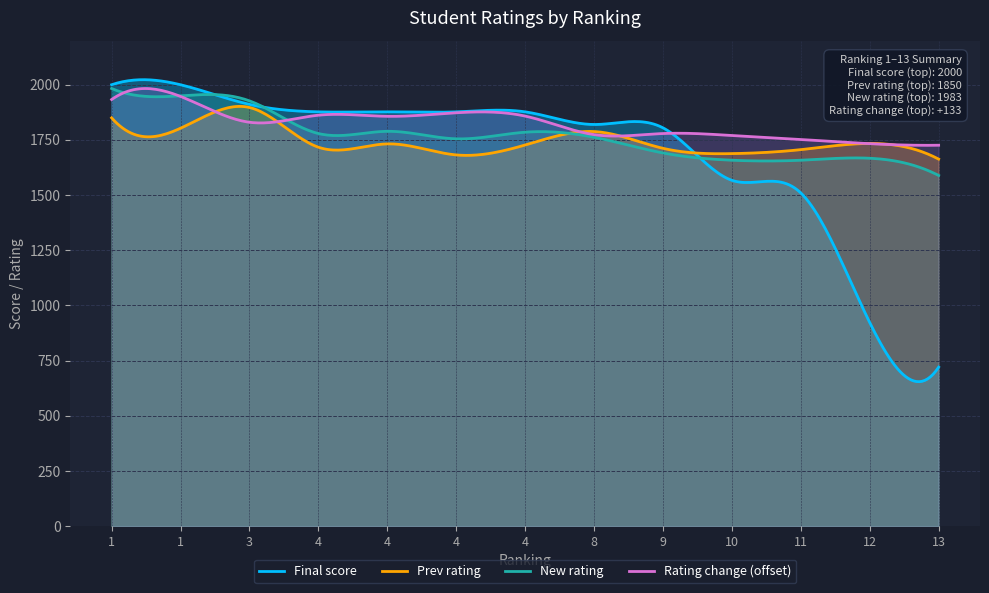

Reading left to right, extract all data points from this chart.

Final score: 1=2000.0	1=2000.0	3=1911.1	4=1877.2	4=1877.2	4=1877.2	4=1877.2	8=1819.9	9=1804.8	10=1567.0	11=1509.7	12=922.5	13=720.4
Prev rating: 1=1850.0	1=1803.0	3=1897.0	4=1717.0	4=1732.0	4=1682.0	4=1727.0	8=1788.0	9=1712.0	10=1688.0	11=1706.0	12=1734.0	13=1663.0
New rating: 1=1983.0	1=1950.0	3=1927.0	4=1779.0	4=1789.0	4=1755.0	4=1785.0	8=1762.0	9=1691.0	10=1658.0	11=1658.0	12=1667.0	13=1589.0
Rating change: 1=133.0	1=147.0	3=30.0	4=62.0	4=57.0	4=73.0	4=58.0	8=-26.0	9=-21.0	10=-30.0	11=-48.0	12=-67.0	13=-74.0